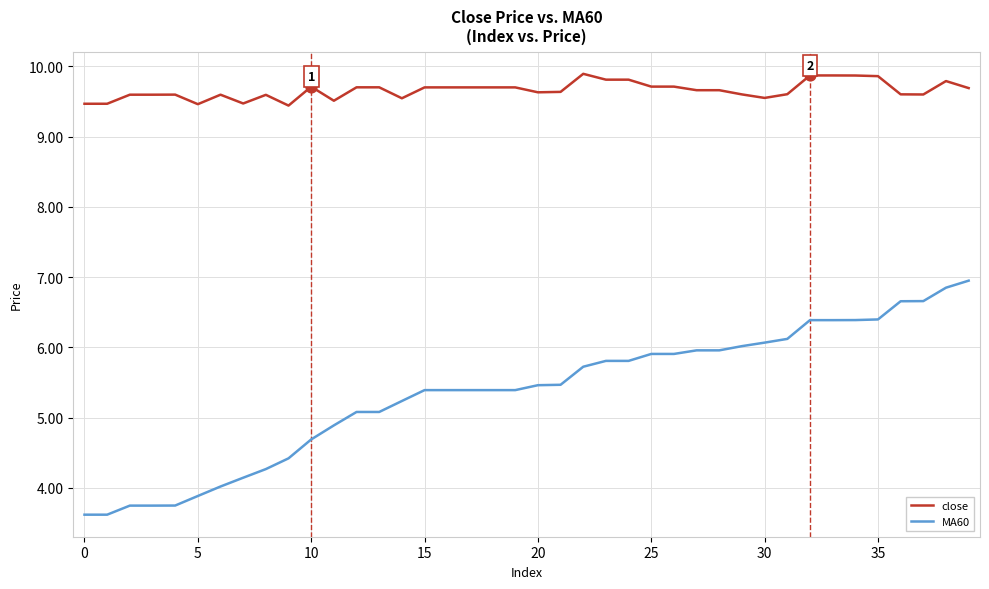

Which series has the widest spread of values?

MA60